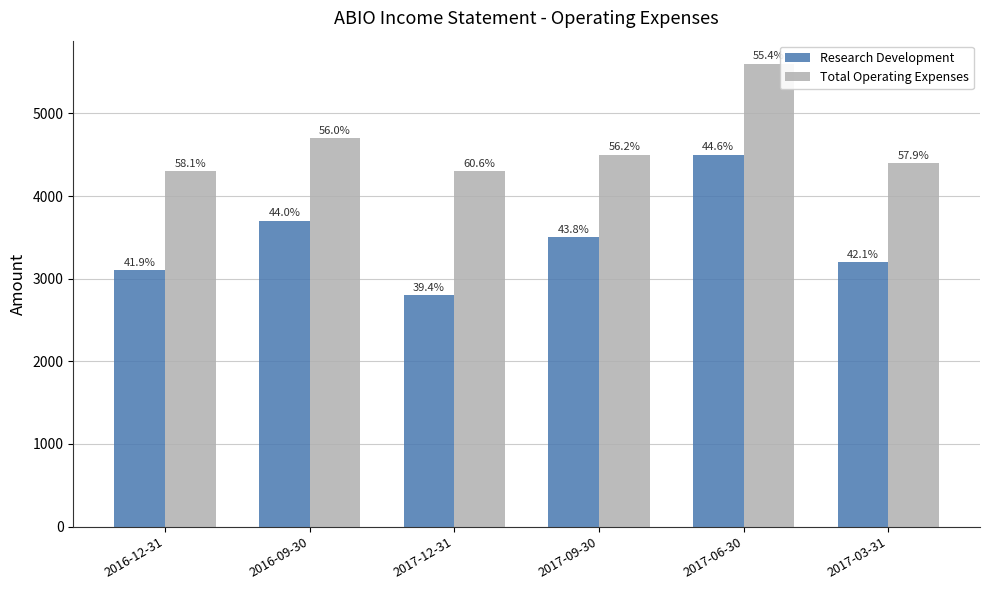

Are the bars grouped side by side (vs. stacked)?

Yes